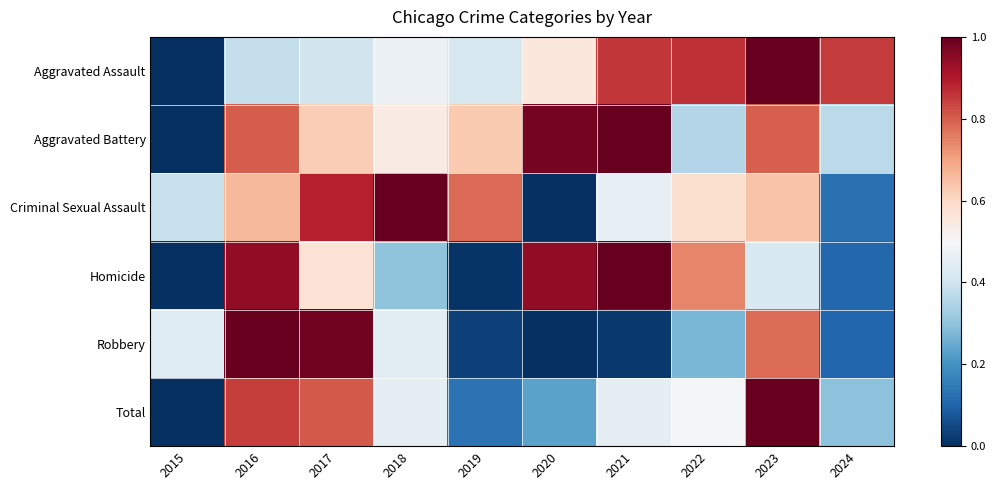

At which category does the chart reach its peak across all series?

2023